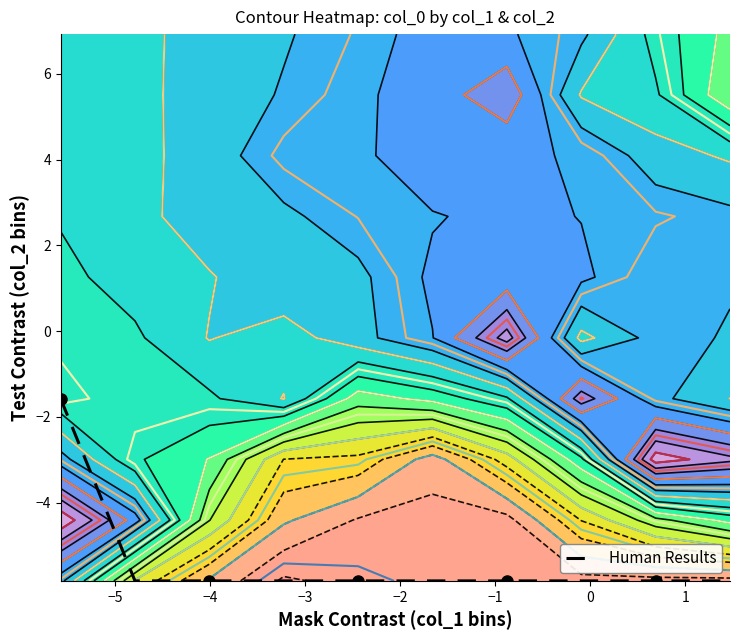

How many data points are above -5?

1